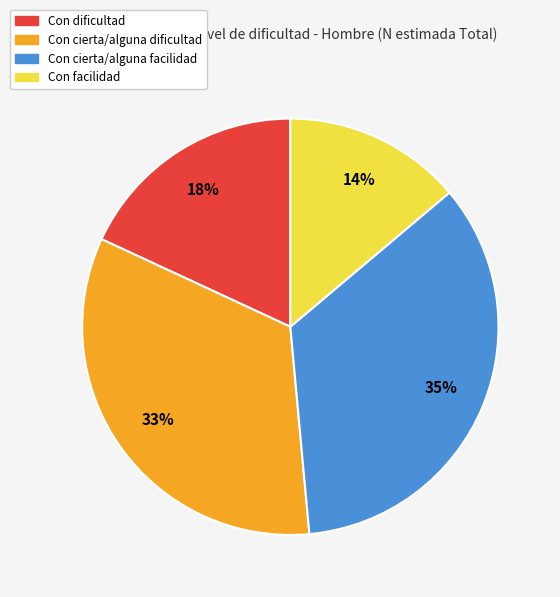

To the nearest percent, what is the difference between the largest and smallest slice percentages?

21%